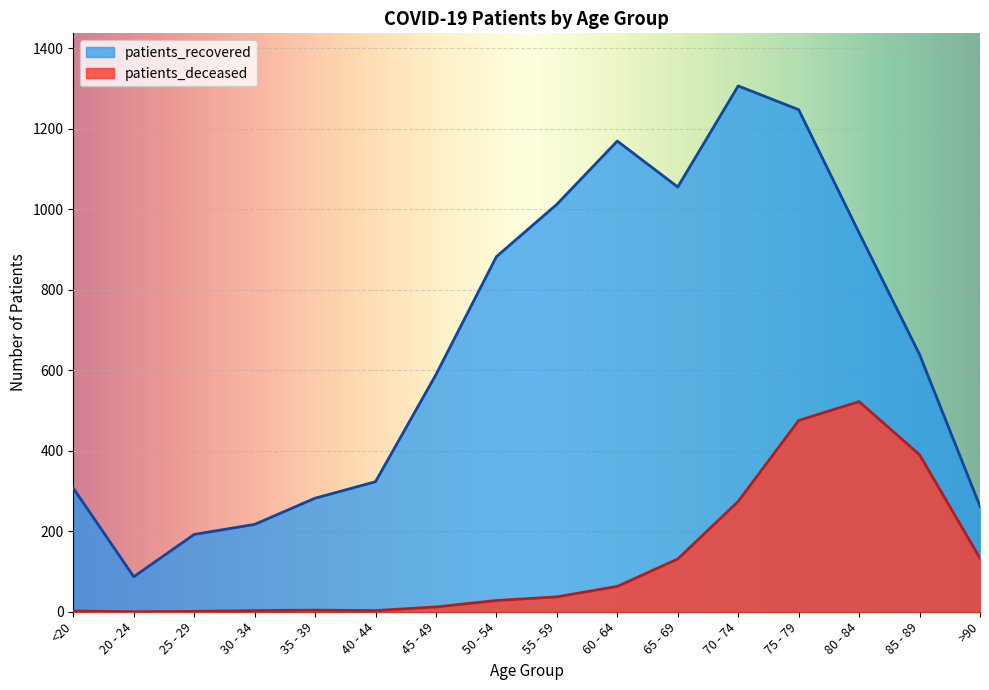

At which category does the chart reach its peak across all series?

70 - 74